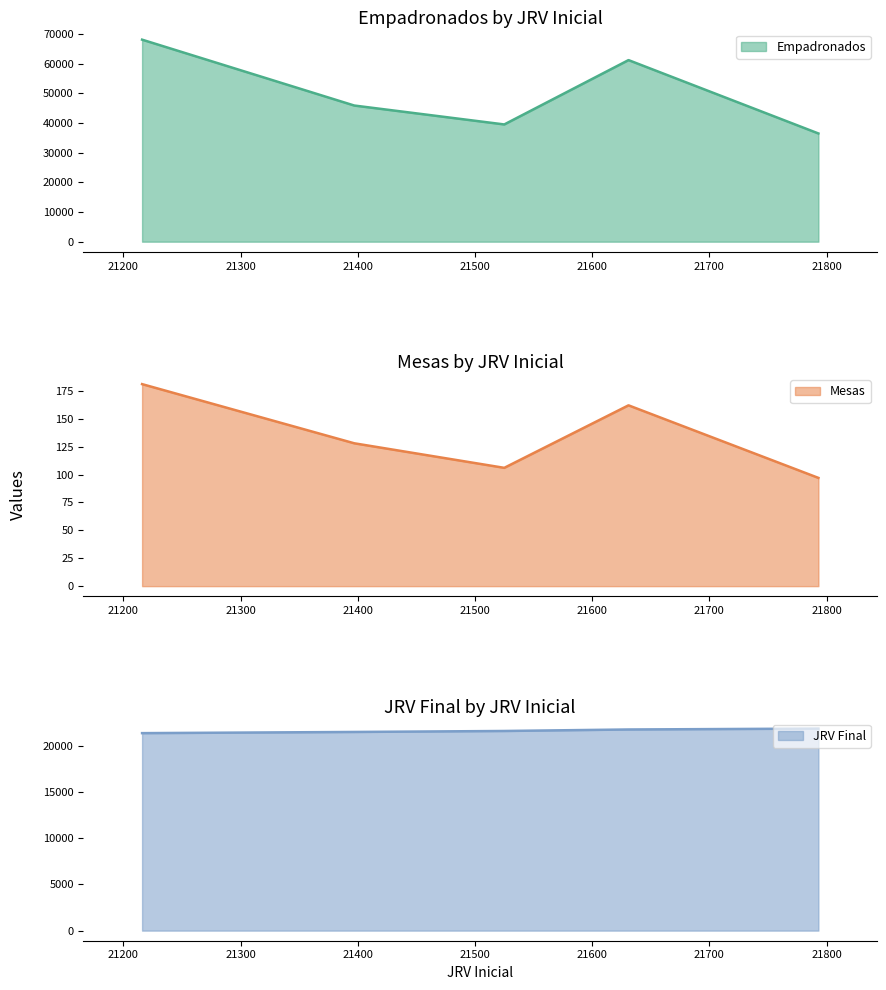

Which series has the largest total across all categories?

Empadronados